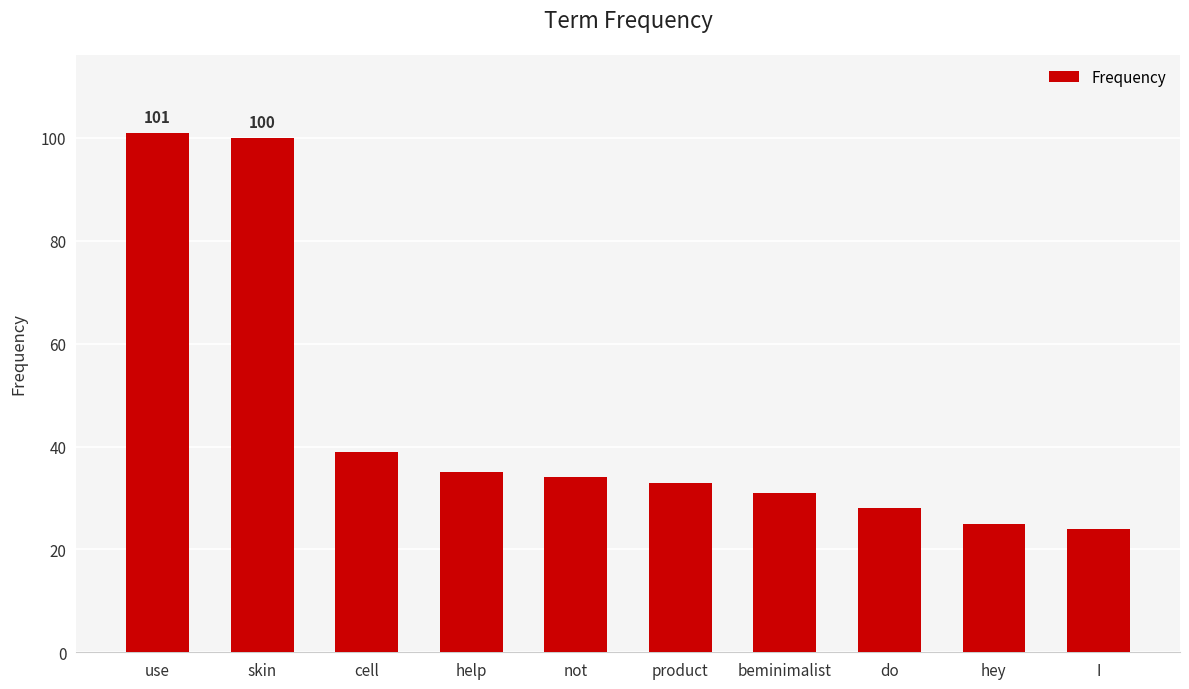

What is the difference between the values at use and cell?

62